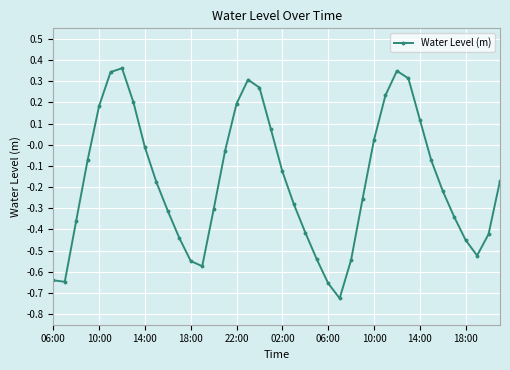

What is the sum of all values?

-6.9